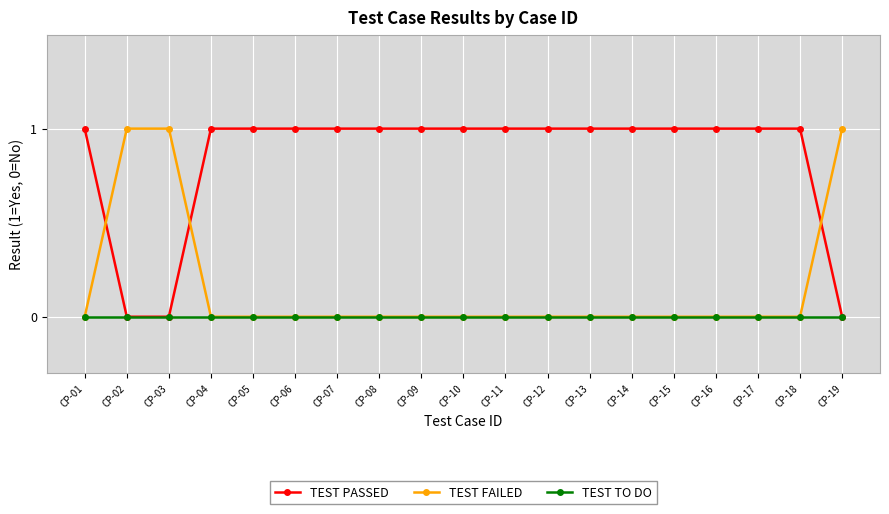

Rank the series by their average value, from highest to lowest.

TEST PASSED, TEST FAILED, TEST TO DO